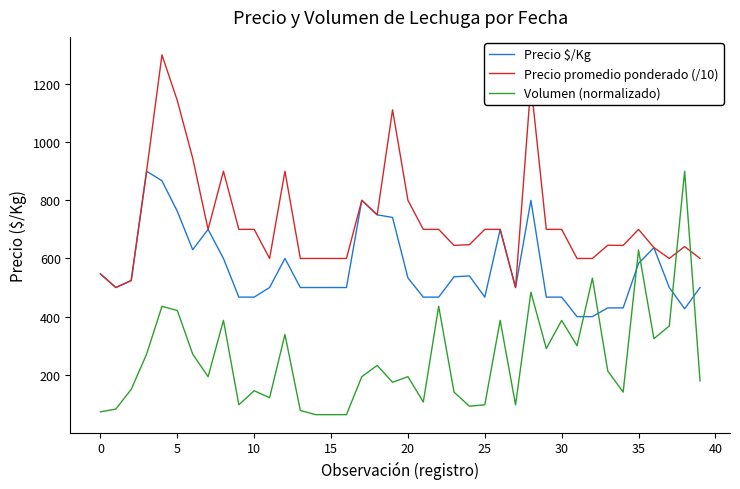

What is the minimum value shown in the chart?

62.9